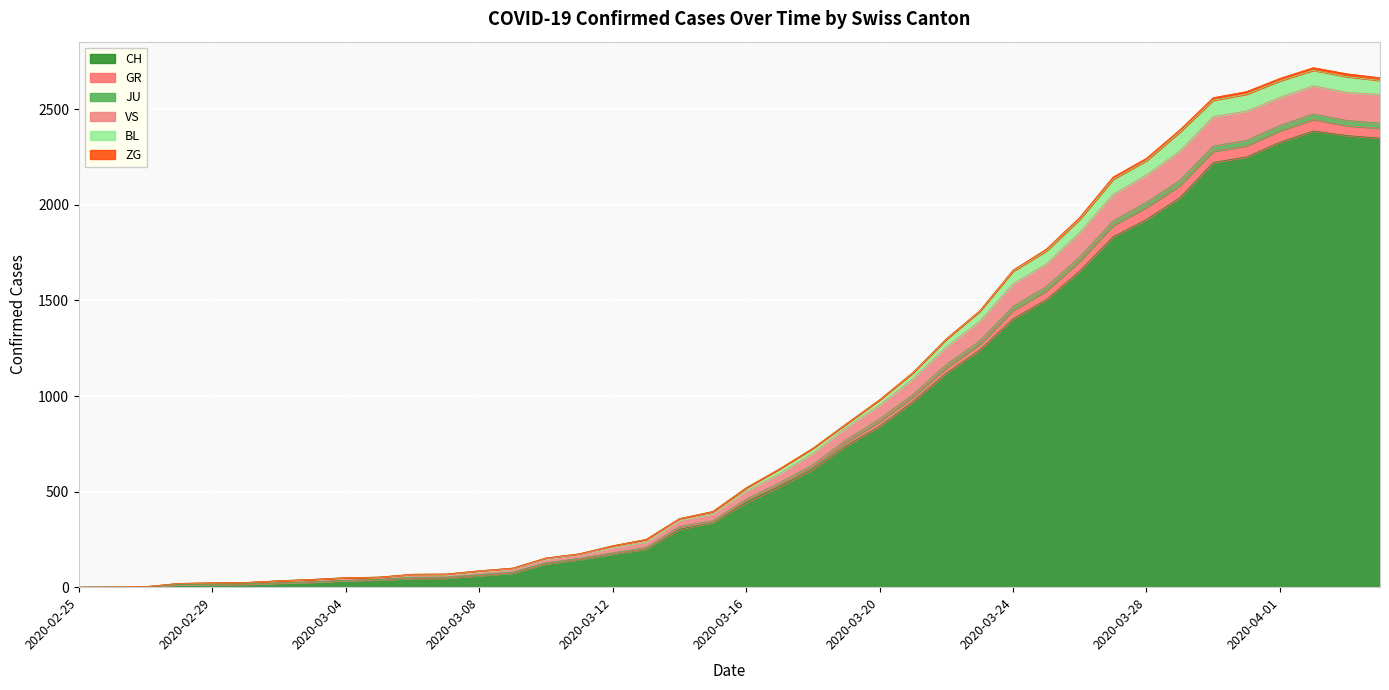

The value of BL at 2020-03-21 is 362. True or false?

False